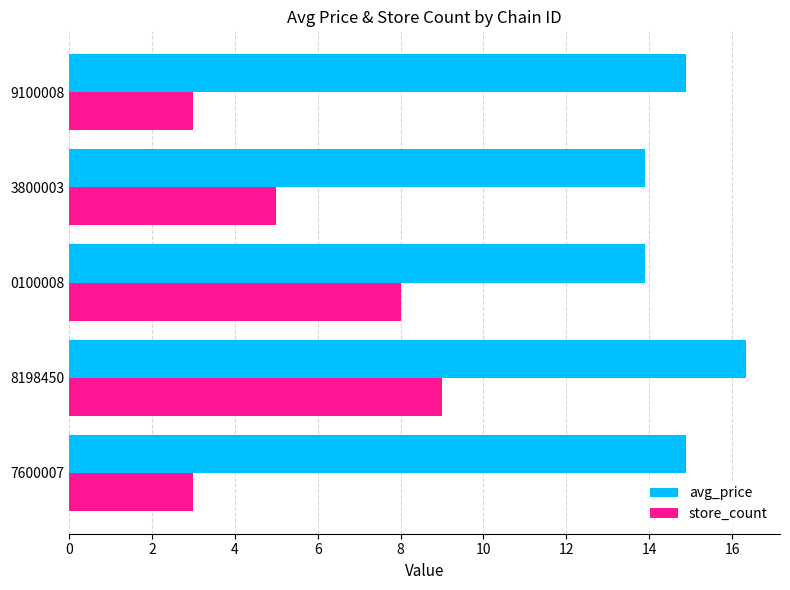

What is the spread (max minus min) of values at 7600007?

11.9